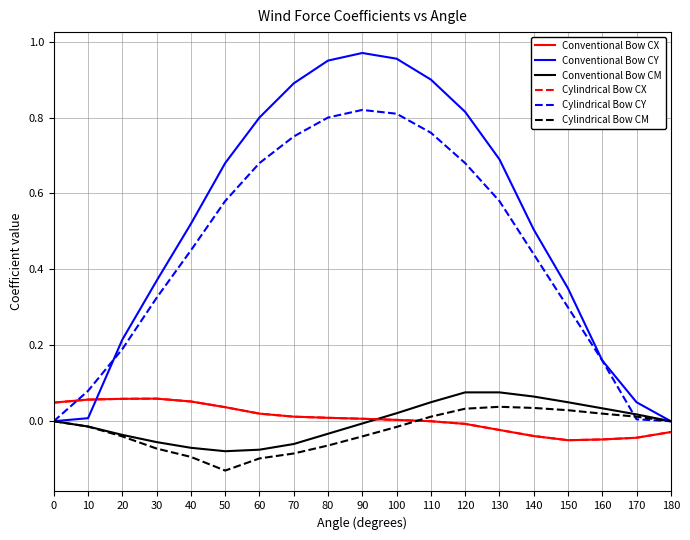

What is the sum of all Cylindrical Bow CX values?

0.1